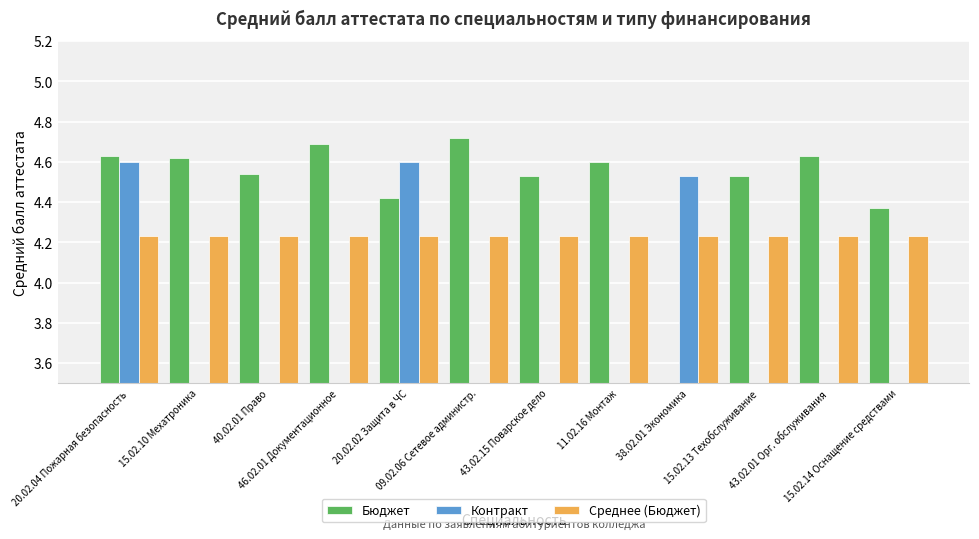

True or false: Контракт has a value of 3.0 at 46.02.01 Документационное.

False